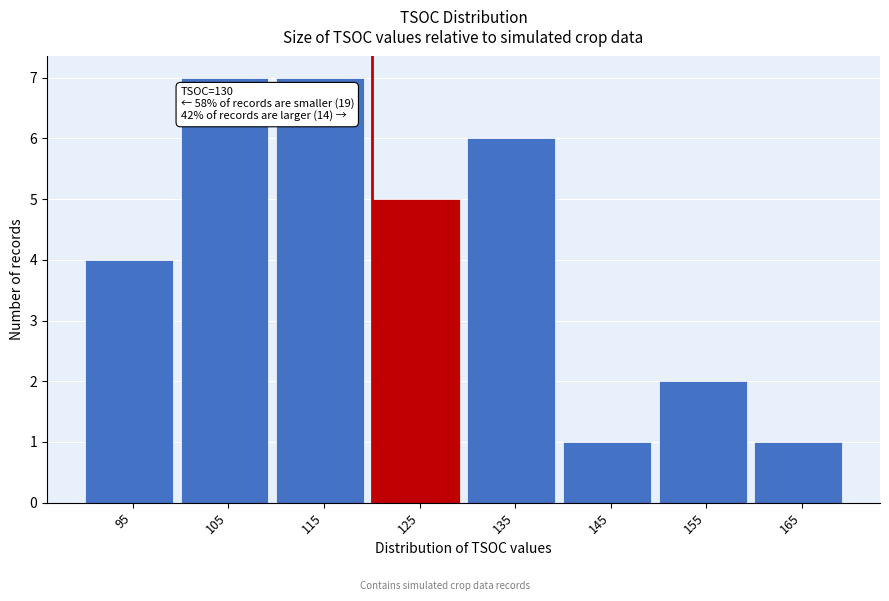

Reading left to right, list all the values displayed in this chart.

4	7	7	5	6	1	2	1